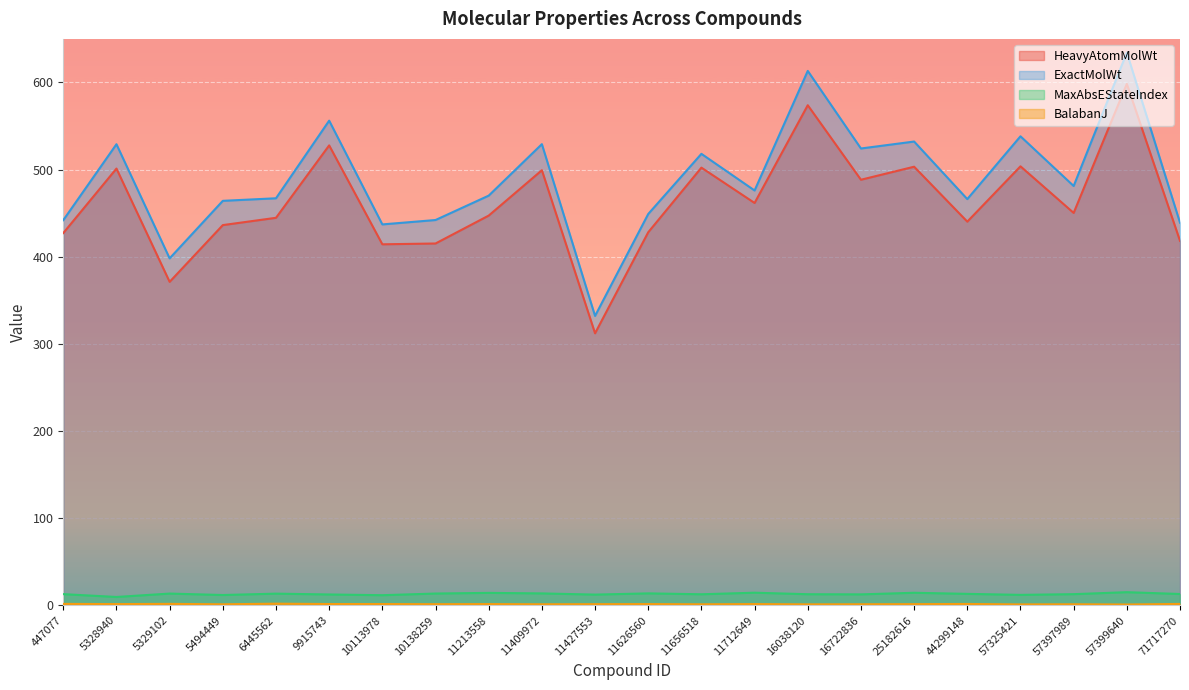

True or false: MaxAbsEStateIndex and HeavyAtomMolWt cross at least once.

False